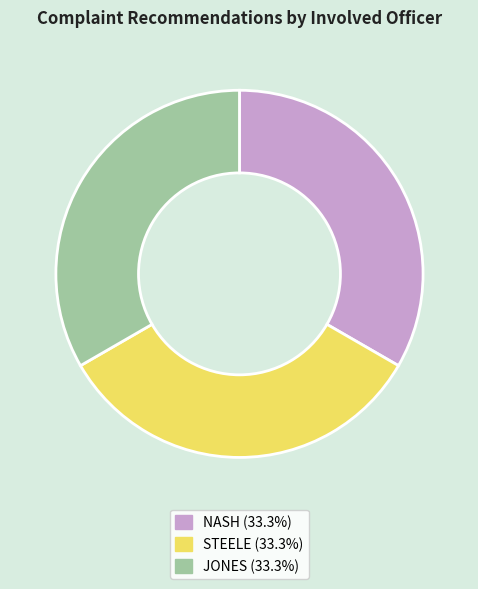

Is JONES the majority of the pie?

No